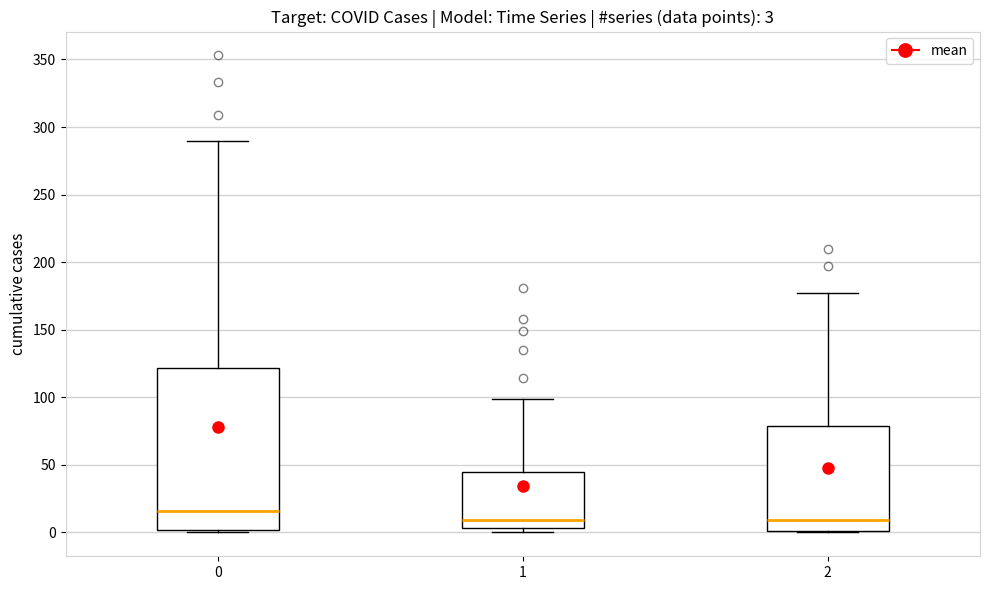

Comparing the boxes themselves (not the whiskers), which one is the tallest?

0